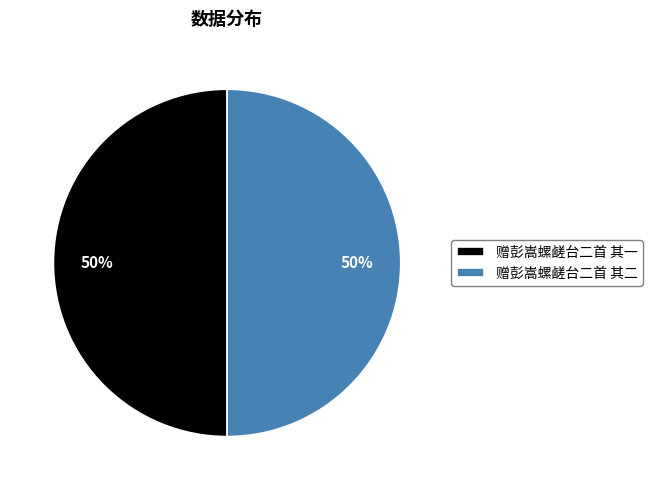

Do 赠彭嵩螺鹾台二首 其一 and 赠彭嵩螺鹾台二首 其二 together represent more than half of the pie?

Yes